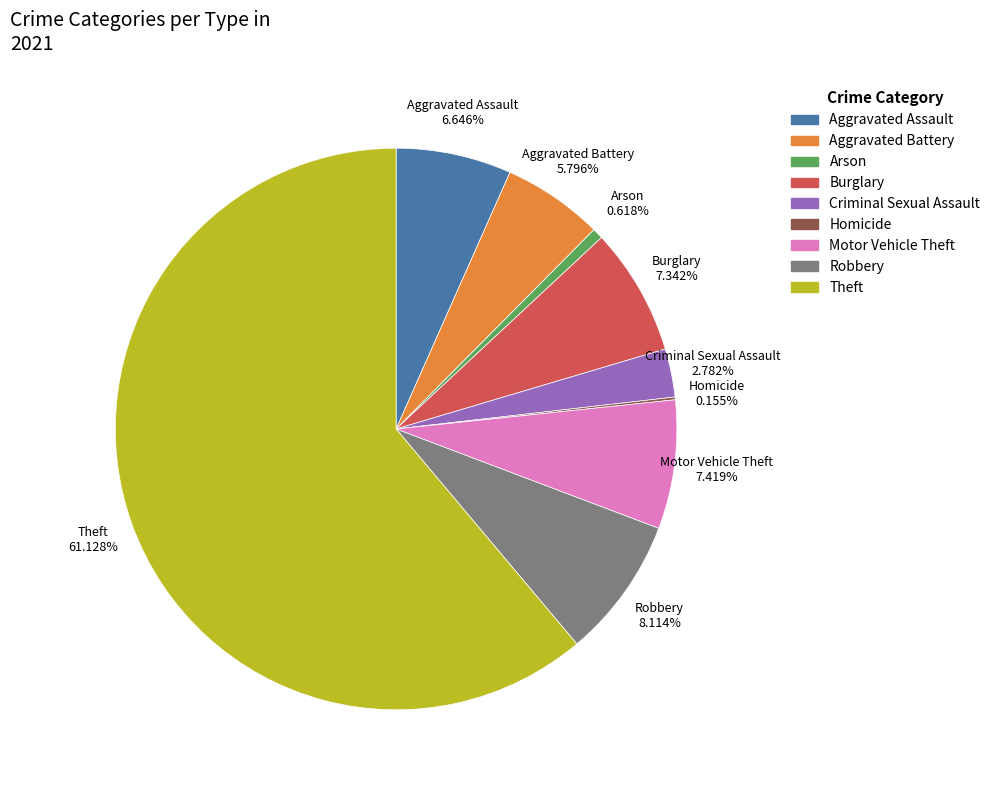

Is the sum of Criminal Sexual Assault and Aggravated Battery greater than half?

No